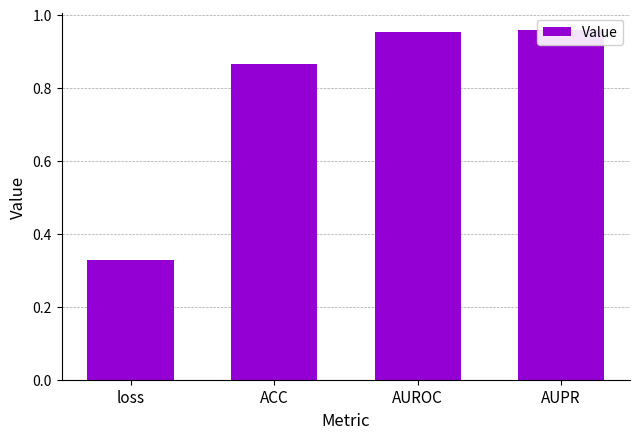

What is the label of the 4th bar from the right?

loss